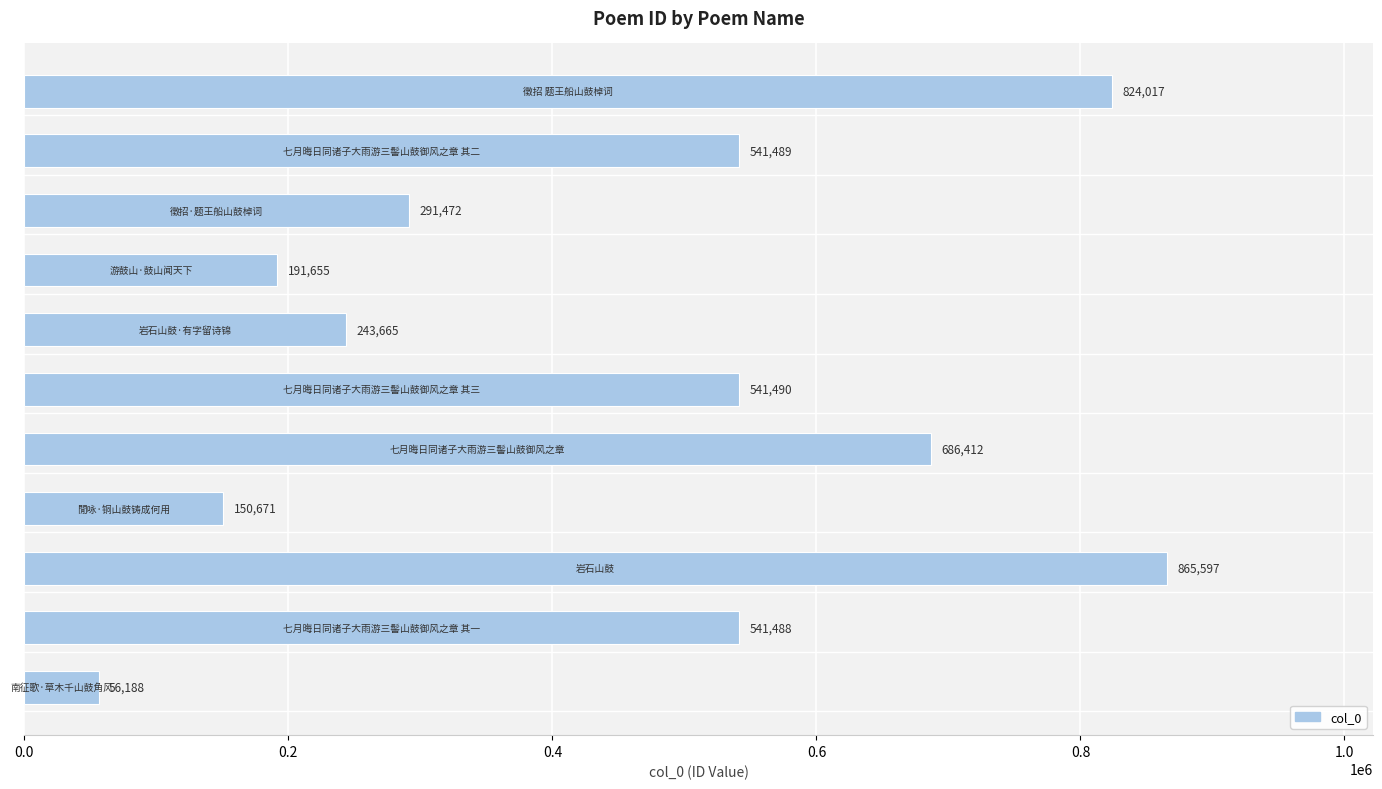

How many data points does each series have?

11